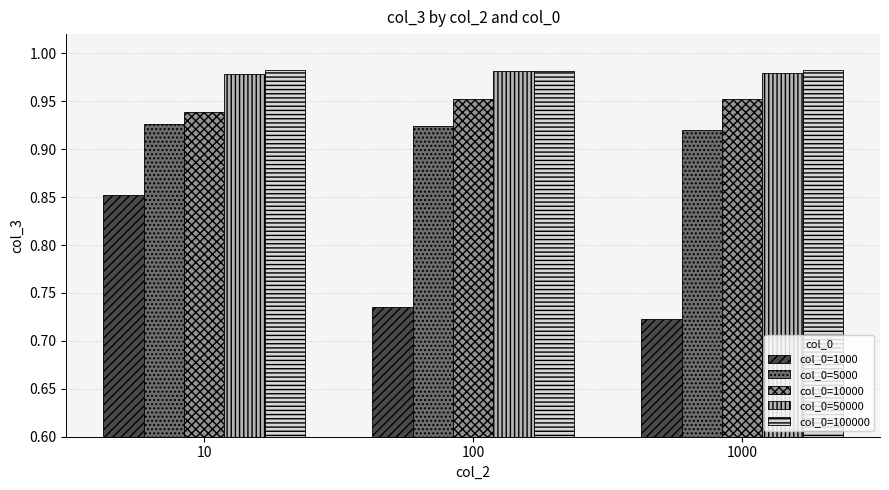

What is the total value across all series at 10?

4.7